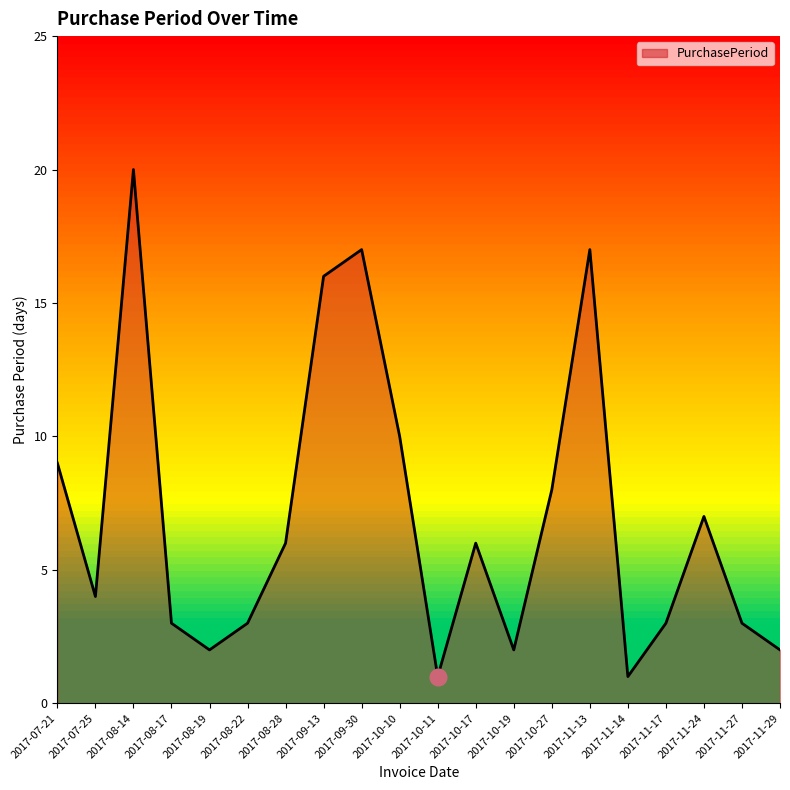

Reading left to right, what are all the values shown in this chart?

9	4	20	3	2	3	6	16	17	10	1	6	2	8	17	1	3	7	3	2